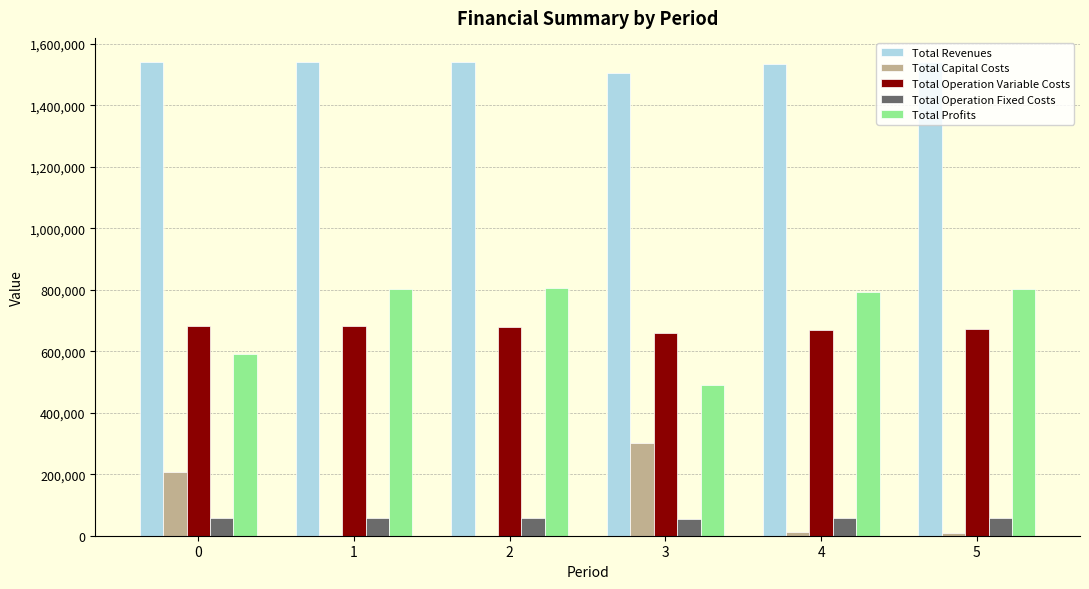

The value of Total Revenues at 0 is 2487509.6. True or false?

False